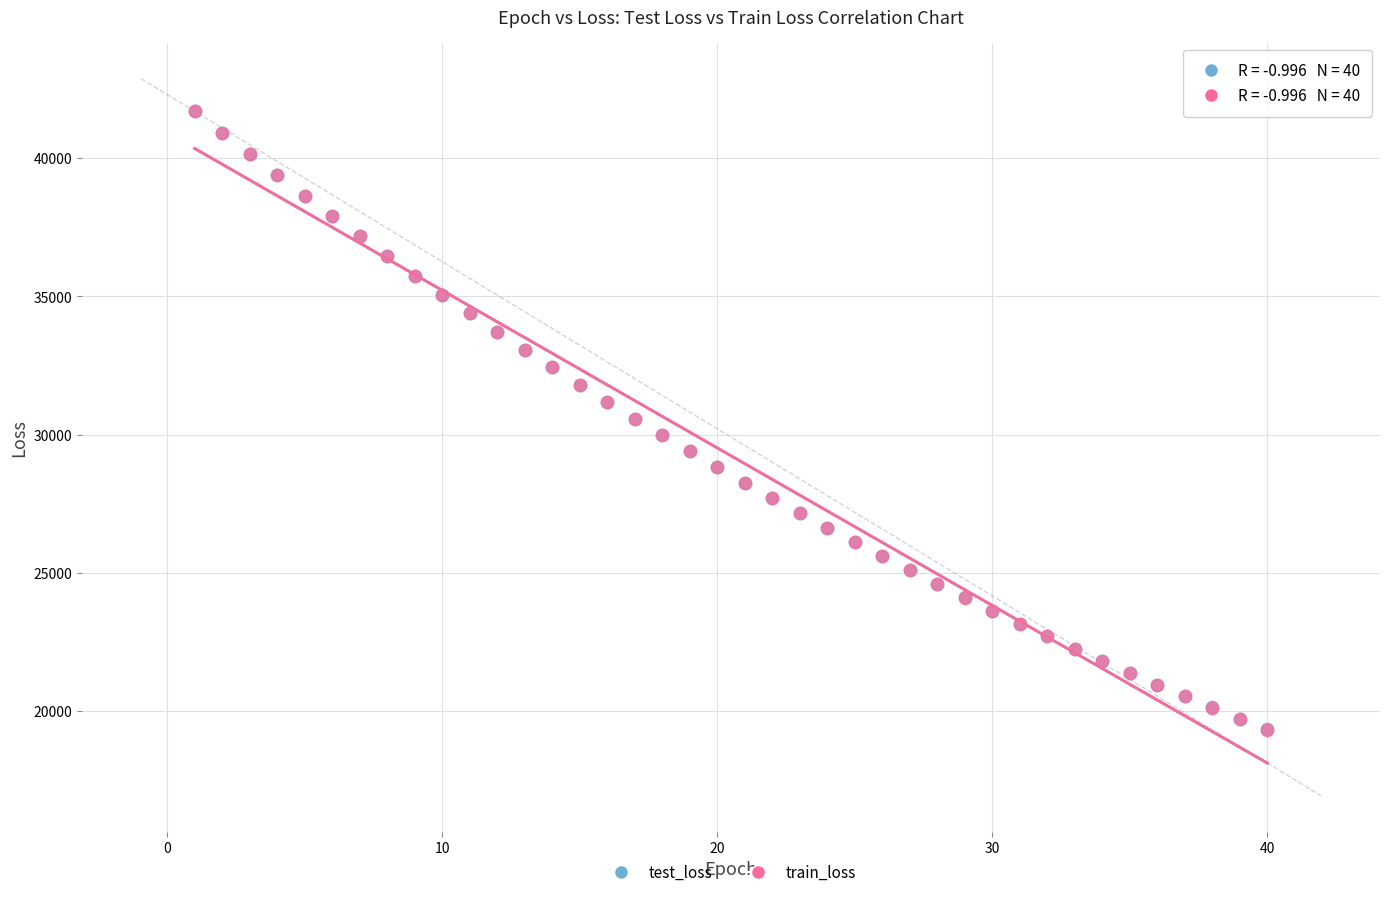

What are all the series names shown in the legend?

test_loss, train_loss